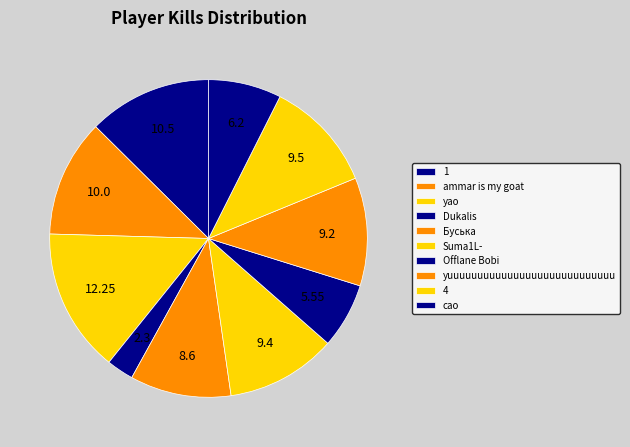

How many slices are in this pie chart?

10